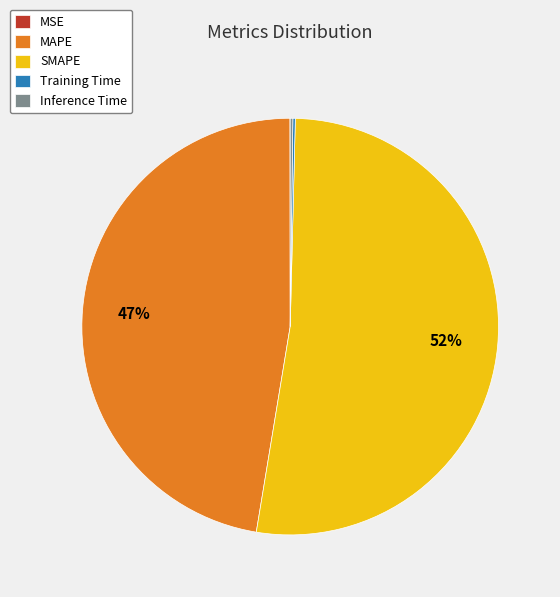

True or false: SMAPE accounts for 59% of the total.

False